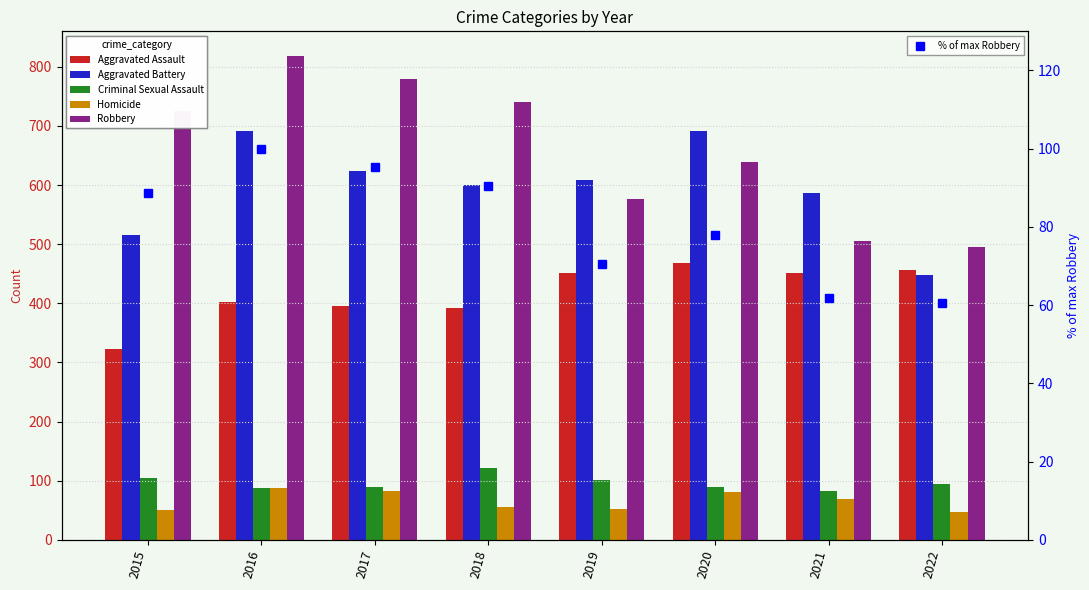

What is the difference between the Homicide values at 2020 and 2021?

12.0